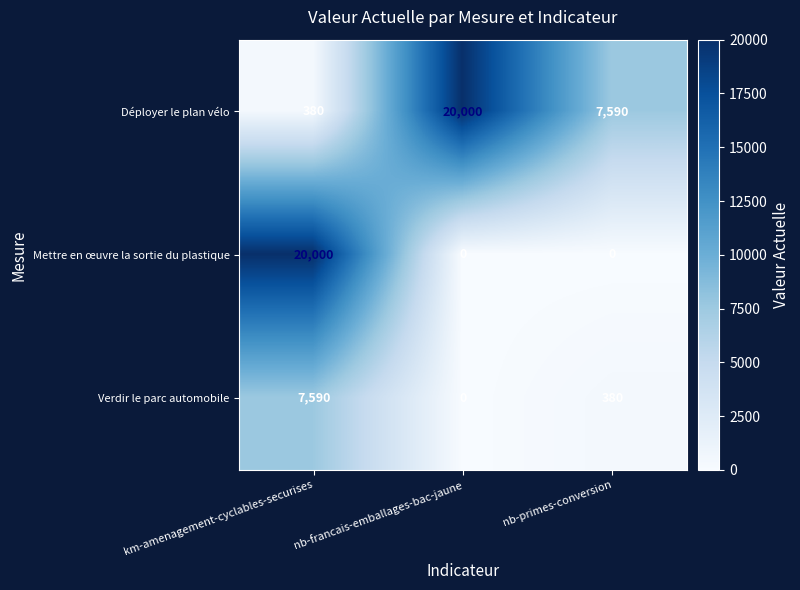

Rank the series by their average value, from highest to lowest.

Déployer le plan vélo, Mettre en œuvre la sortie du plastique, Verdir le parc automobile